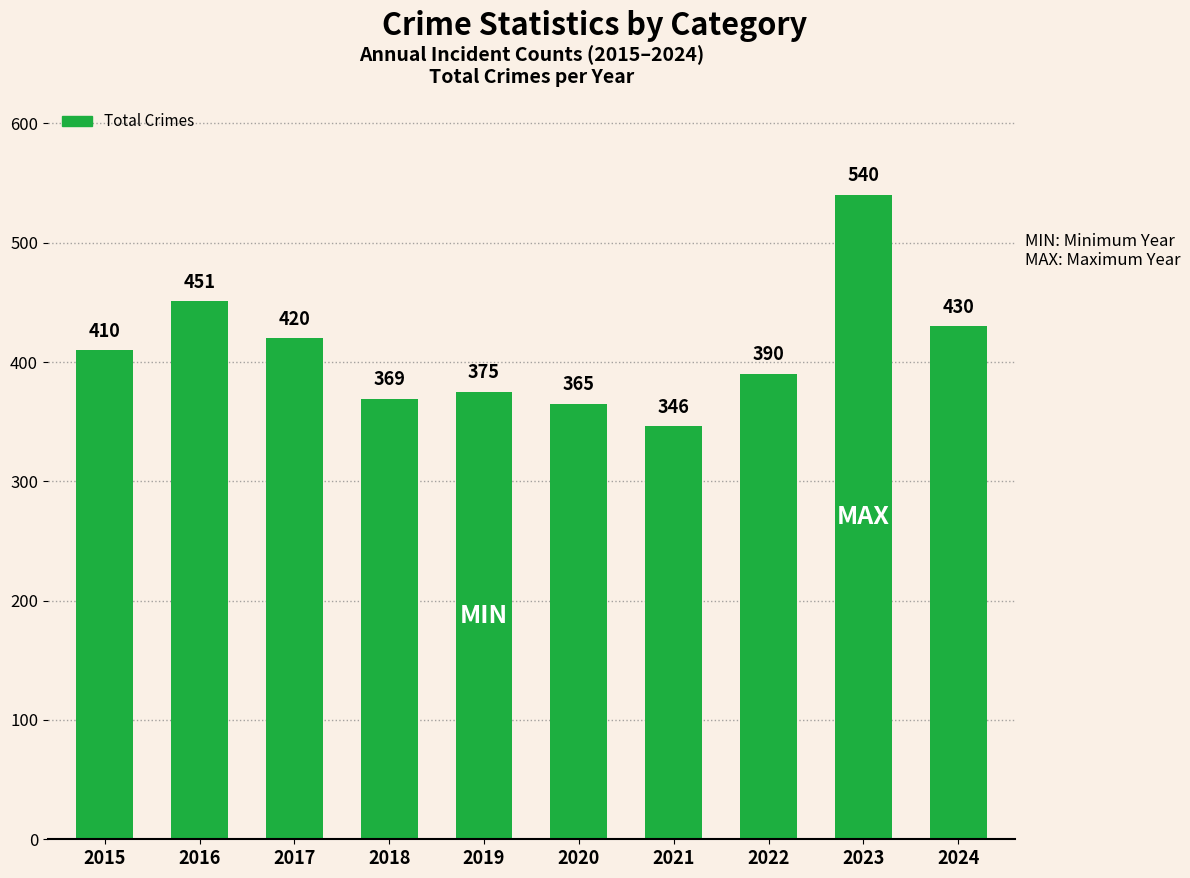

True or false: the data shows 420 at 2017.

True